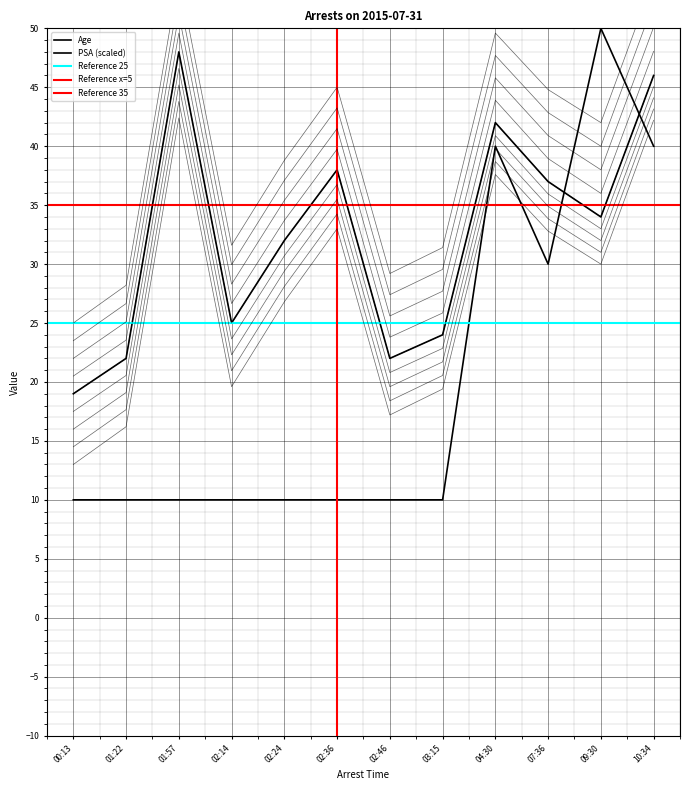

True or false: Age and PSA intersect in this chart.

True